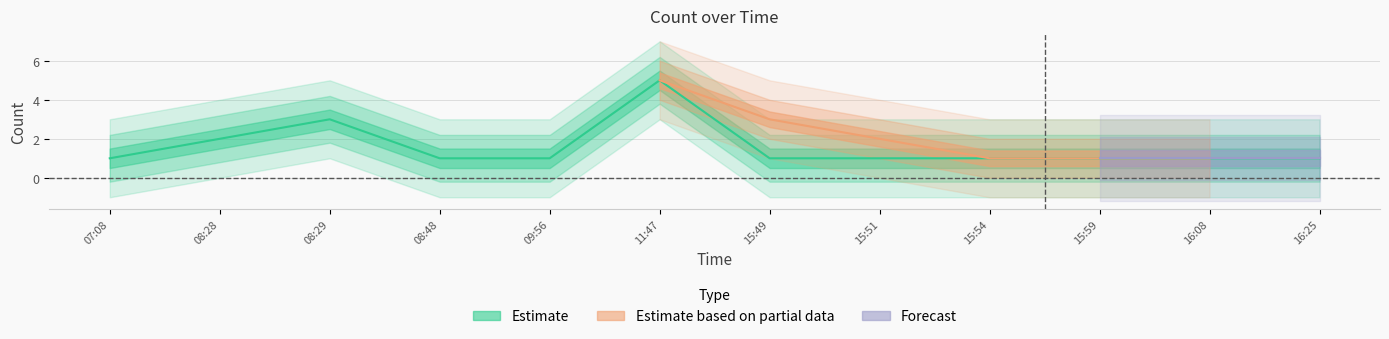

What are all the series names shown in the legend?

Estimate, Estimate based on partial data, Forecast